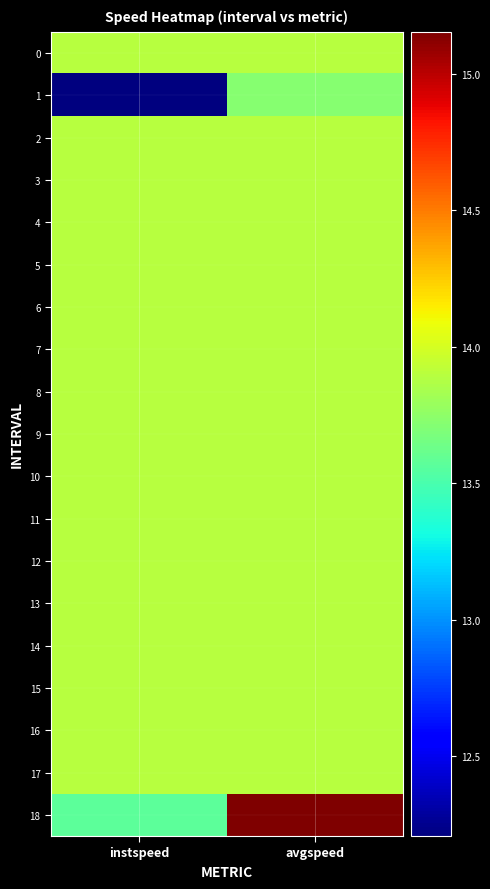

At which category is the sum across all series the highest?

avgspeed